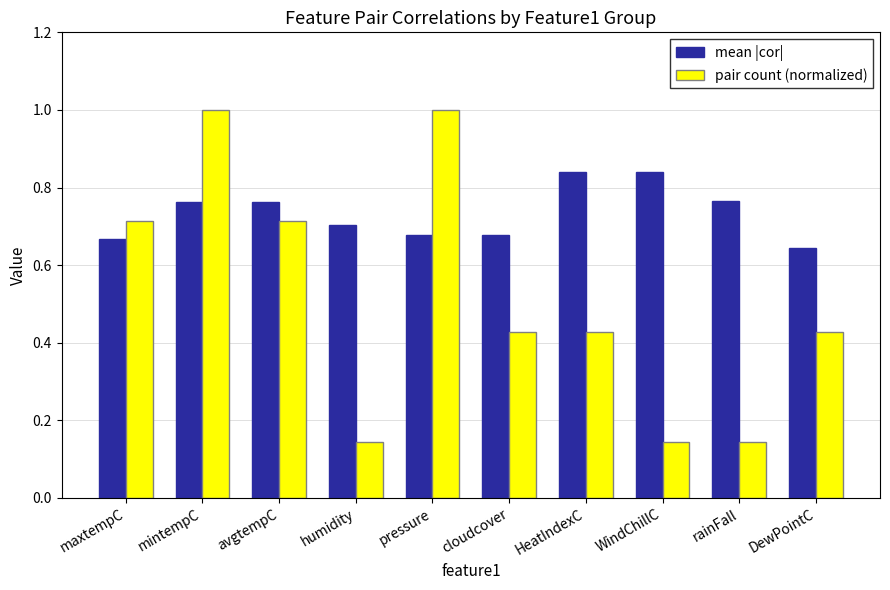

Count the number of data series in this chart.

2